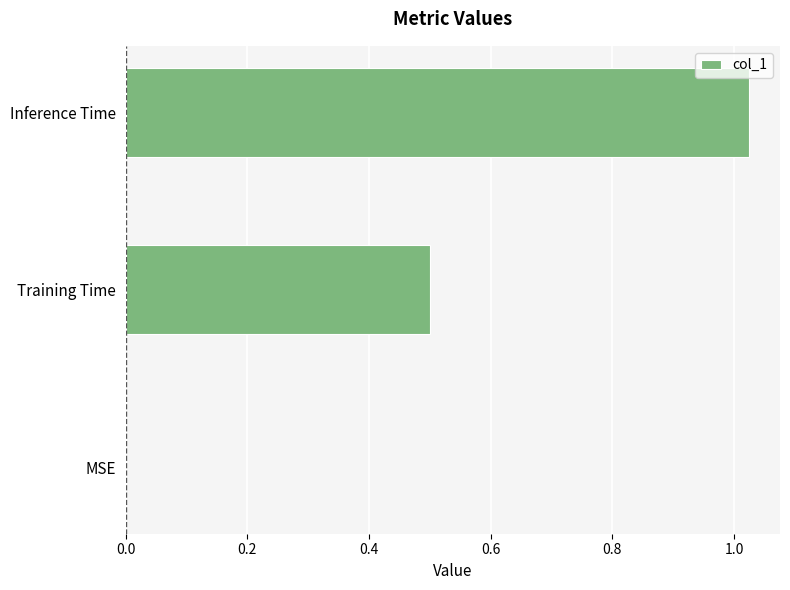

What is the sum of all values?

1.5